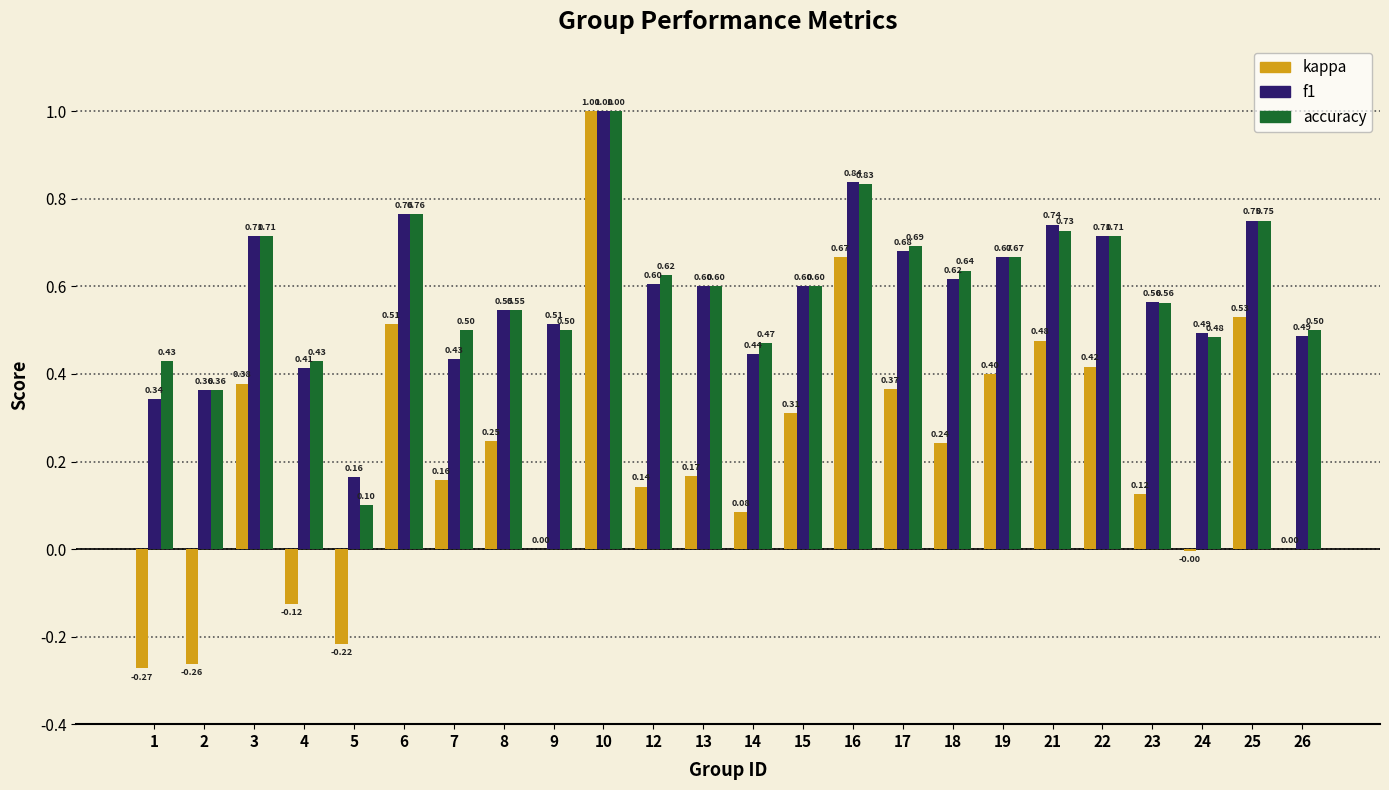

What are all the series names shown in the legend?

kappa, f1, accuracy